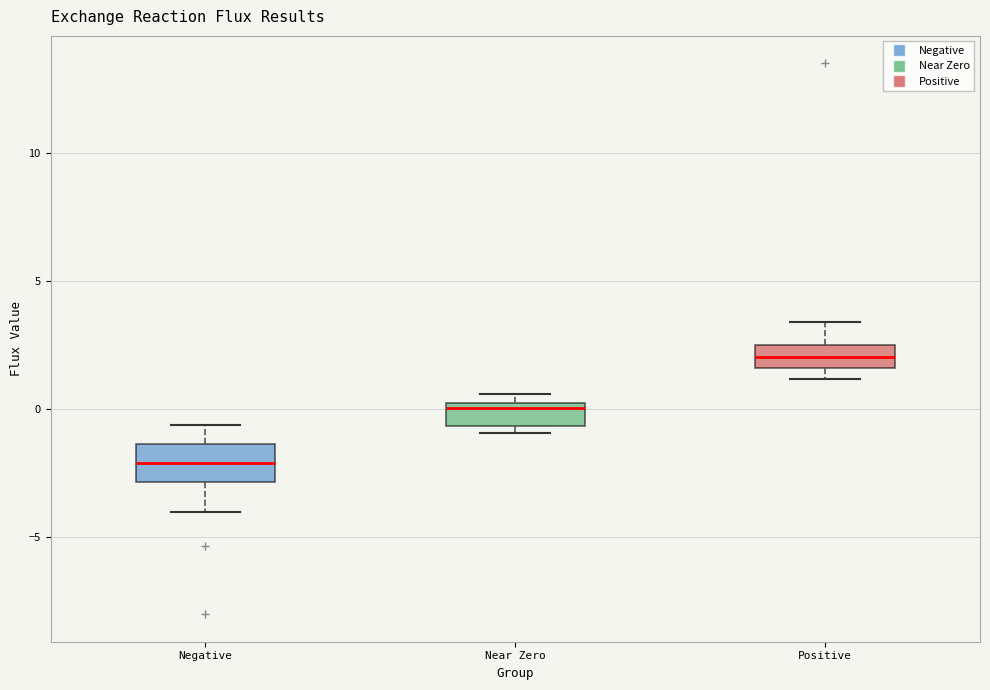

Which box has the lowest median line?

Negative